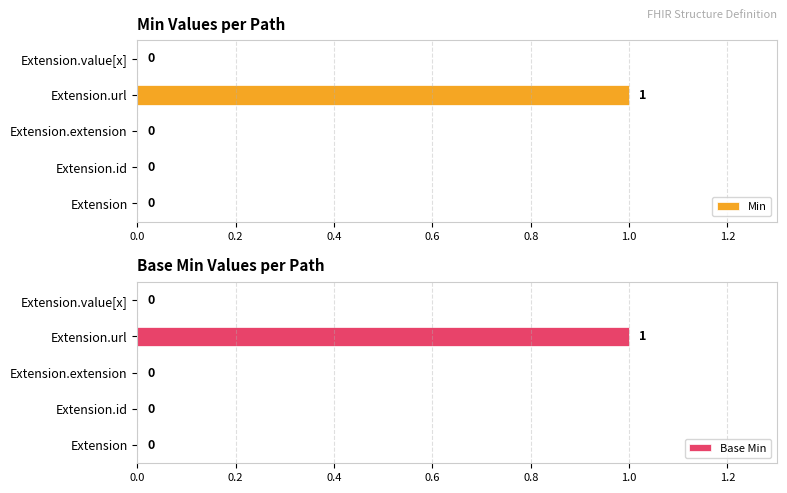

At how many categories does at least one series exceed 0?

1